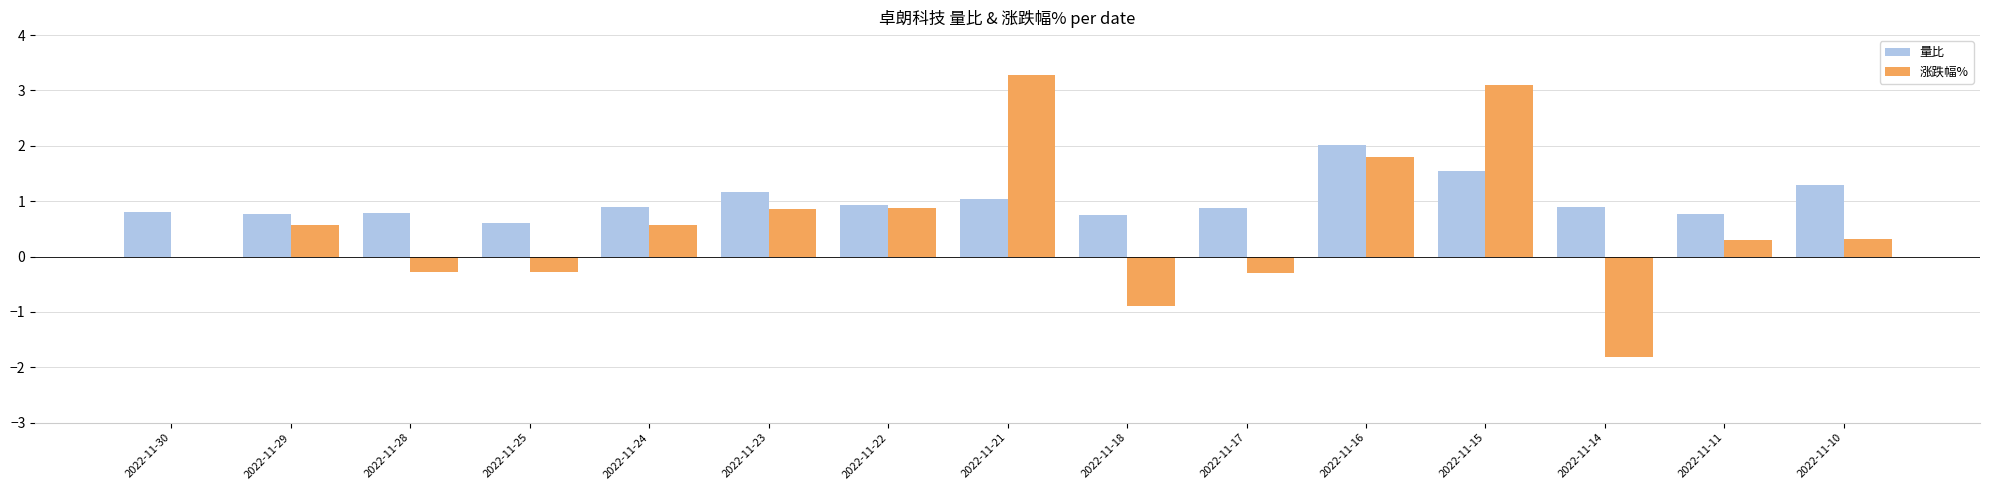

Reading left to right, transcribe all the data shown in this chart.

量比: 2022-11-30=0.8	2022-11-29=0.8	2022-11-28=0.8	2022-11-25=0.6	2022-11-24=0.9	2022-11-23=1.2	2022-11-22=0.9	2022-11-21=1.0	2022-11-18=0.8	2022-11-17=0.9	2022-11-16=2.0	2022-11-15=1.5	2022-11-14=0.9	2022-11-11=0.8	2022-11-10=1.3
涨跌幅%: 2022-11-30=0.0	2022-11-29=0.6	2022-11-28=-0.3	2022-11-25=-0.3	2022-11-24=0.6	2022-11-23=0.9	2022-11-22=0.9	2022-11-21=3.3	2022-11-18=-0.9	2022-11-17=-0.3	2022-11-16=1.8	2022-11-15=3.1	2022-11-14=-1.8	2022-11-11=0.3	2022-11-10=0.3